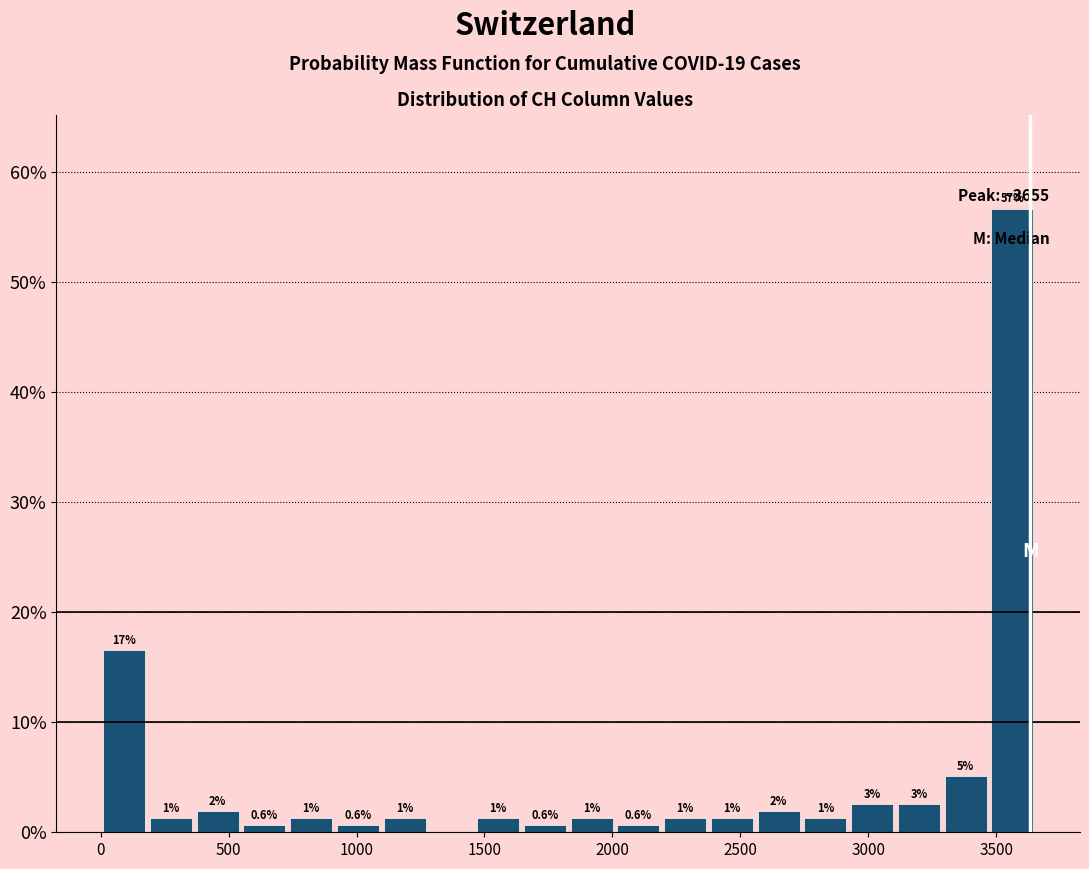

Read against the x-axis, roughly where is the centre of the tallest bar?

3550